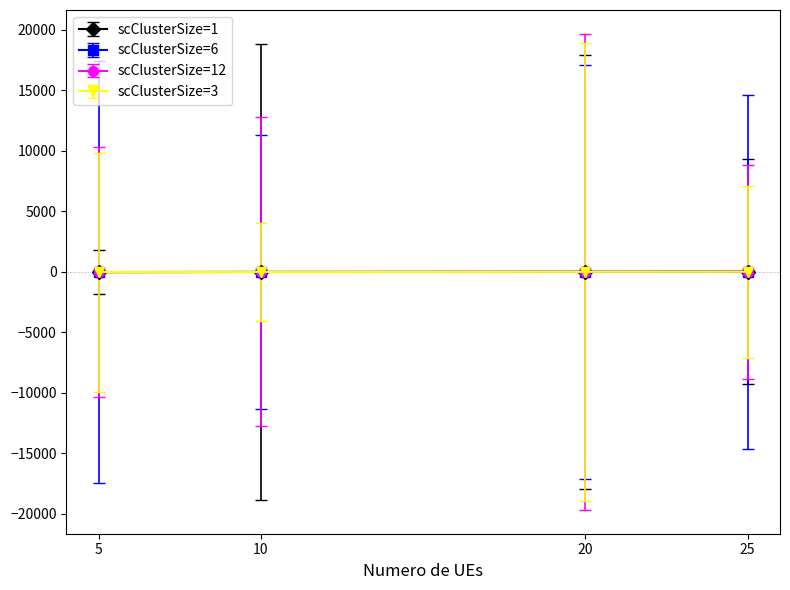

How many categories are shown in the chart?

4